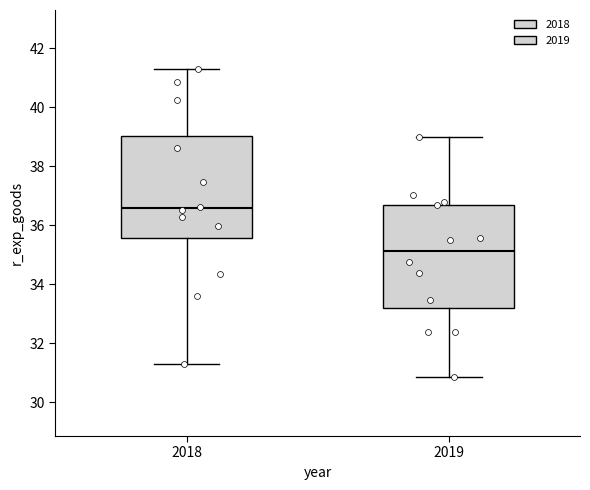

Reading left to right, read every box against the y-axis: the position of its median line, the range the box covers, and the ends of its whiskers. The values are not printed on the chart, so give them approximately, as read against the axis.

2018: median 36.6, box 35.6 to 39.0, whiskers 31.2 to 41.2
2019: median 35.2, box 33.2 to 36.6, whiskers 30.8 to 39.0